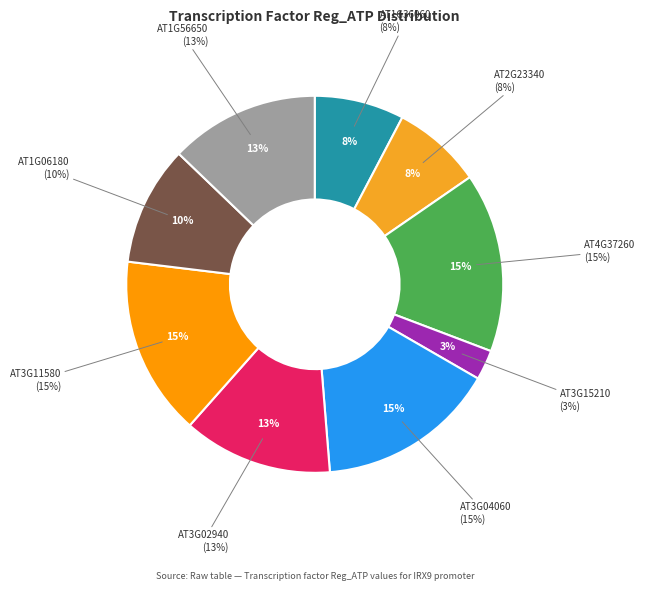

The AT1G56650 slice represents 13% of the pie. True or false?

True